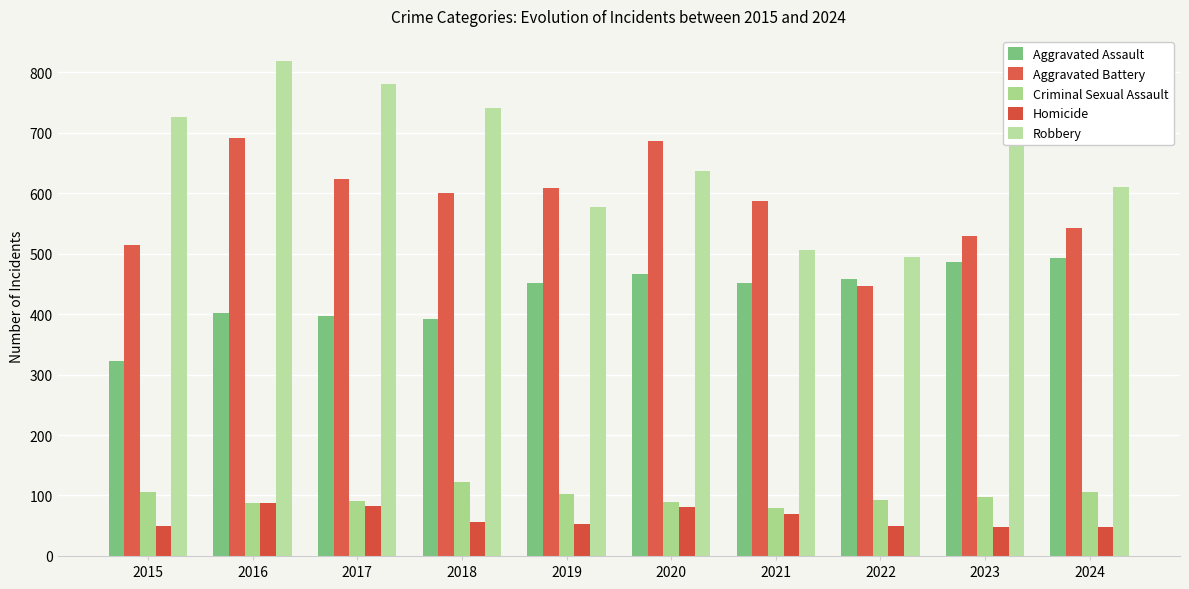

Which series has the widest spread of values?

Robbery